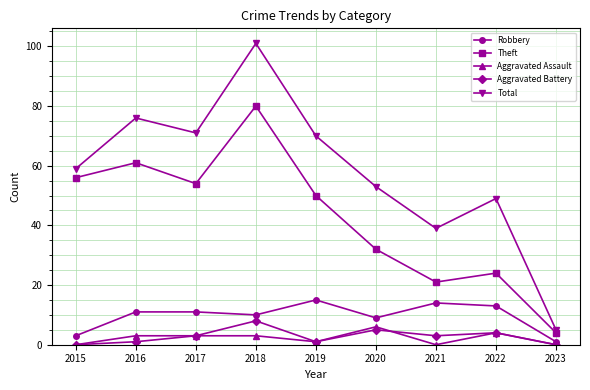

At which category does Aggravated Battery reach its first local valley?

2019